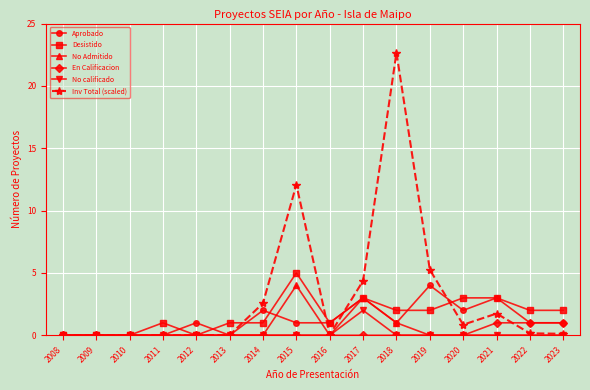

How many lines are shown in the chart?

6